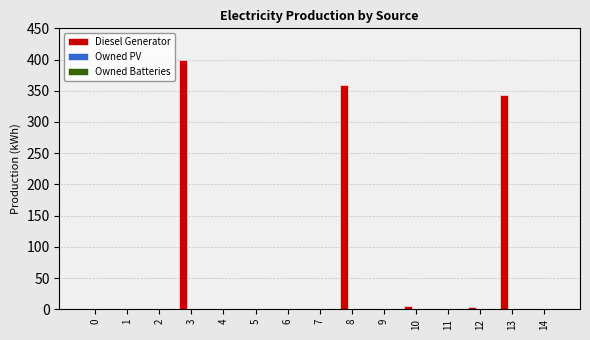

The chart shows a value of 0 at 9. True or false?

True